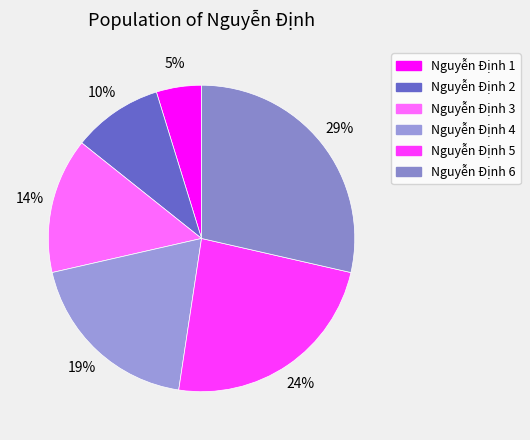

How many segments does this pie chart have?

6